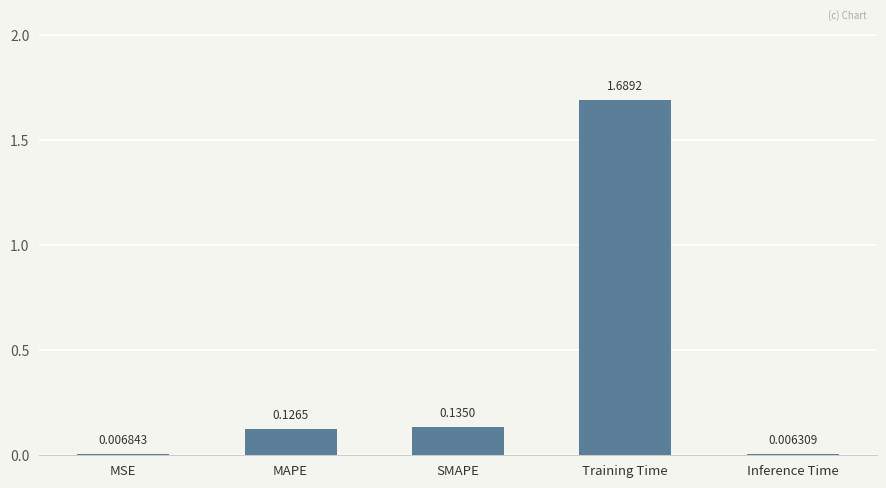

At which label is the value closest to 0?

Inference Time